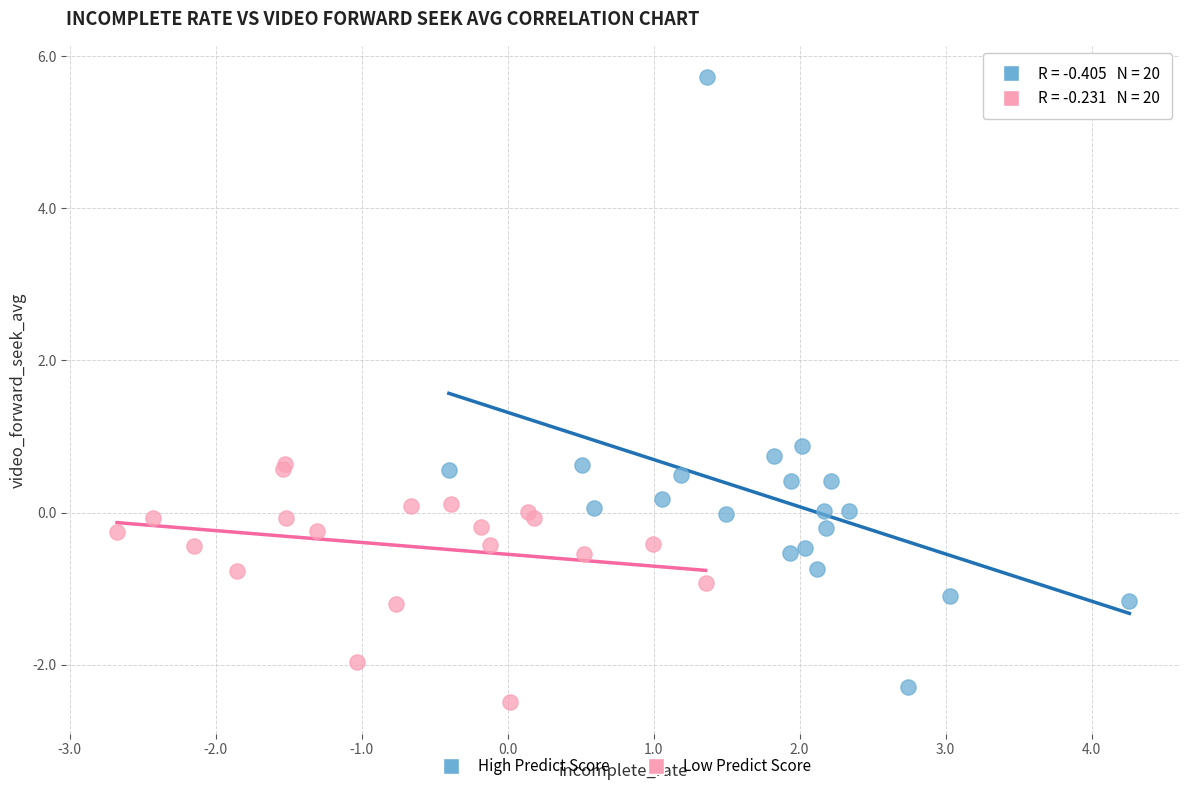

Which series has the largest Y range (max minus min)?

High Predict Score